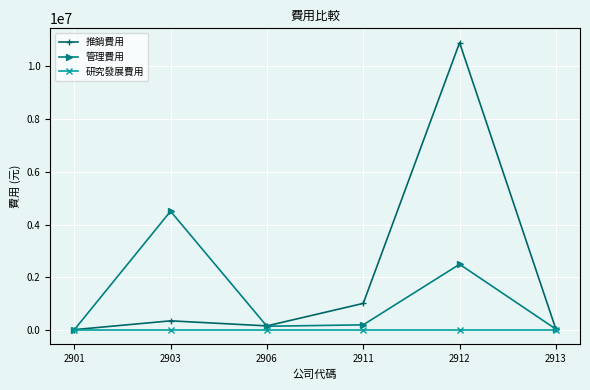

Which series has the largest total across all categories?

推銷費用